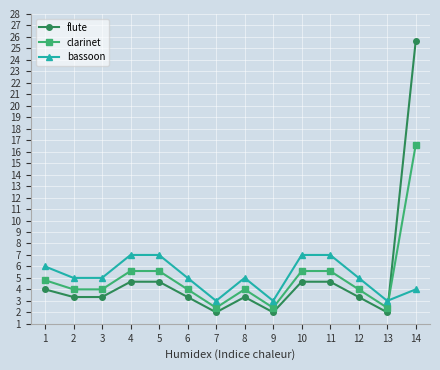

Which series has the widest spread of values?

flute